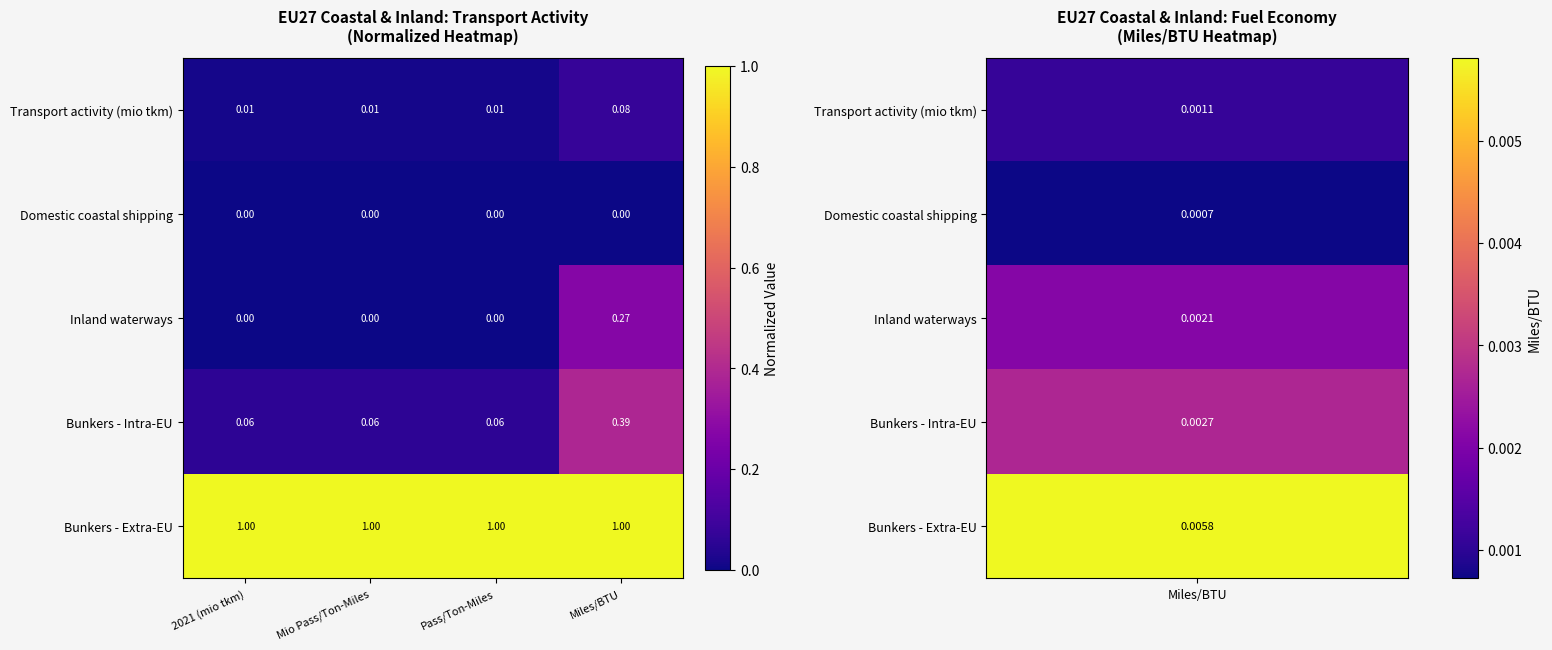

How many series are shown in this chart?

5